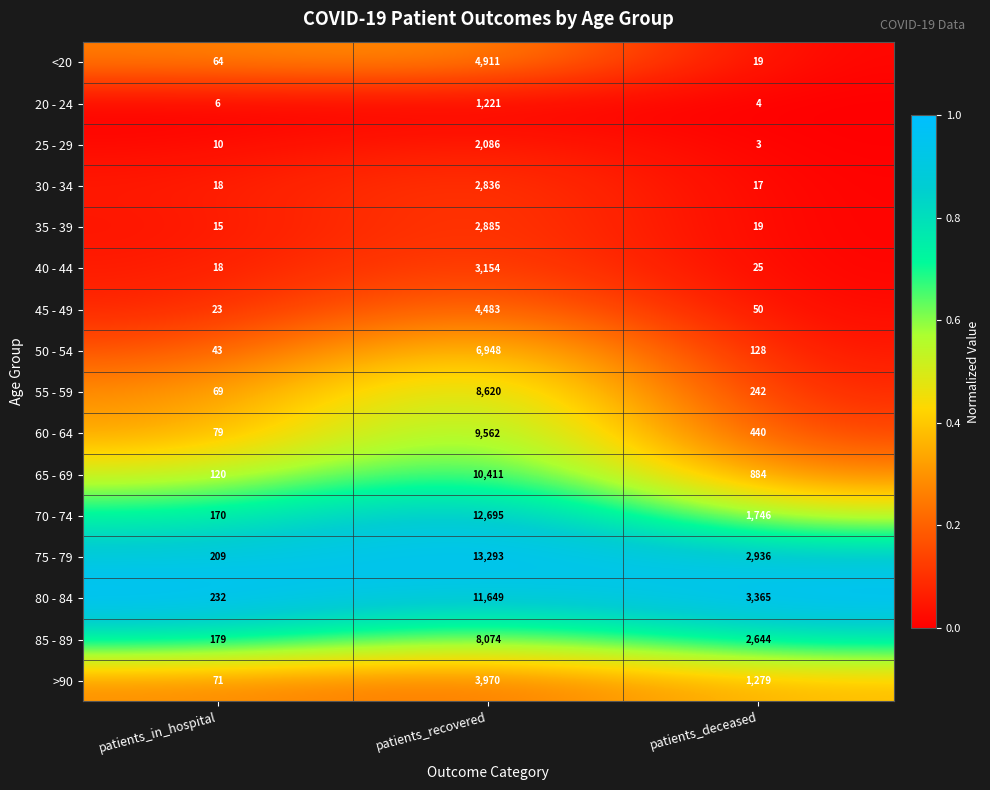

Is it true that 80 - 84 equals 5977 at patients_deceased?

False